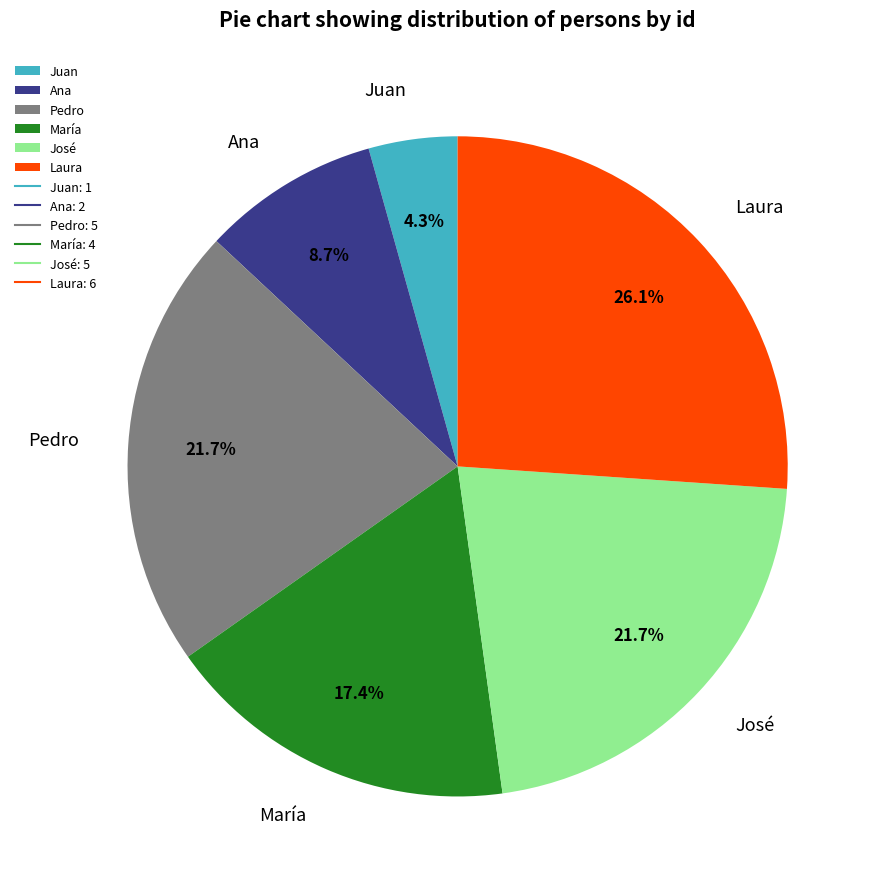

To the nearest percent, what is the difference between the largest and smallest slice percentages?

22%